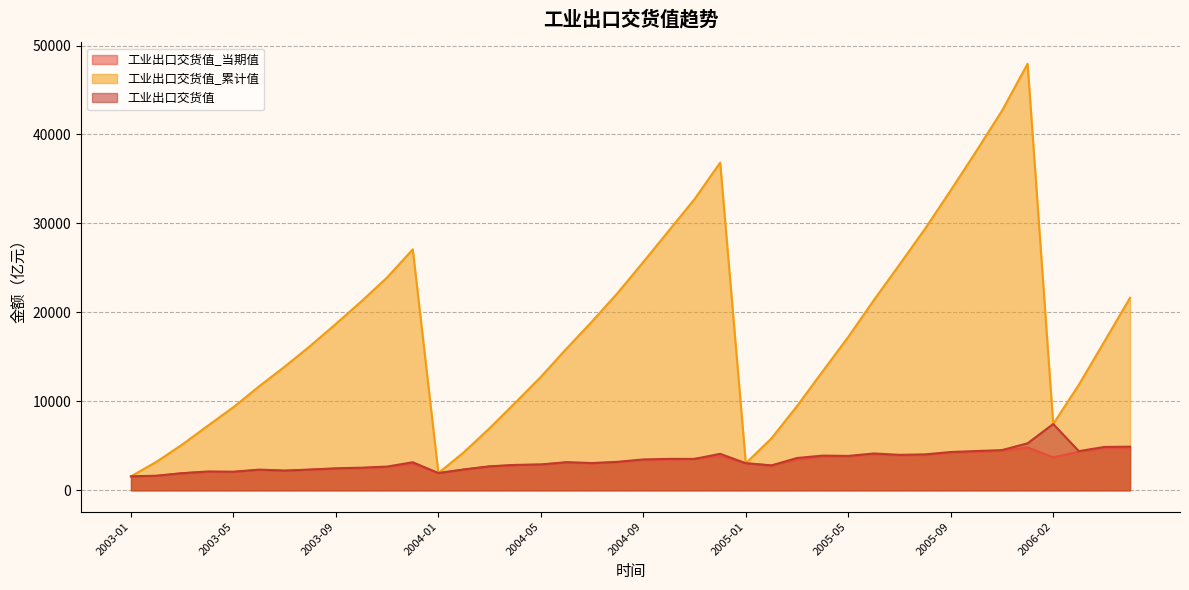

True or false: 工业出口交货值_当期值 and 工业出口交货值_累计值 cross at least once.

False